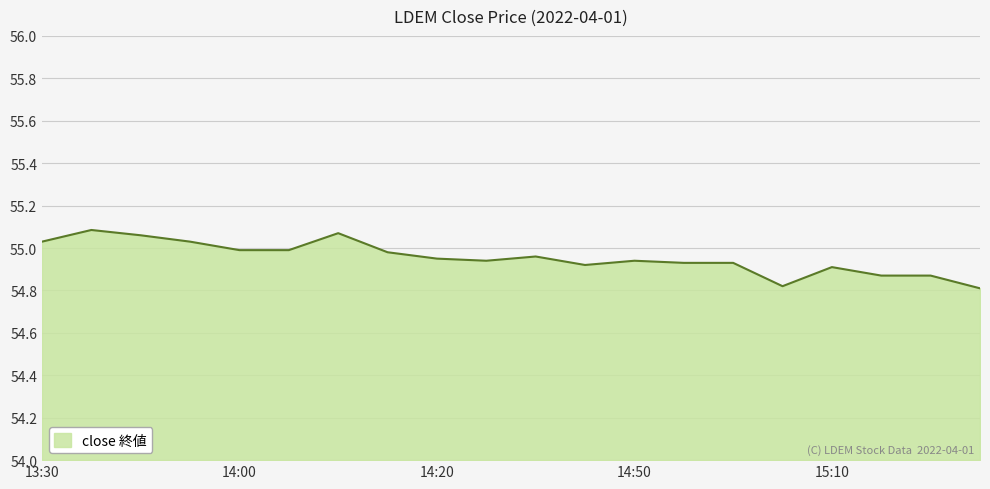

Does the chart display data point markers on the line(s)?

No